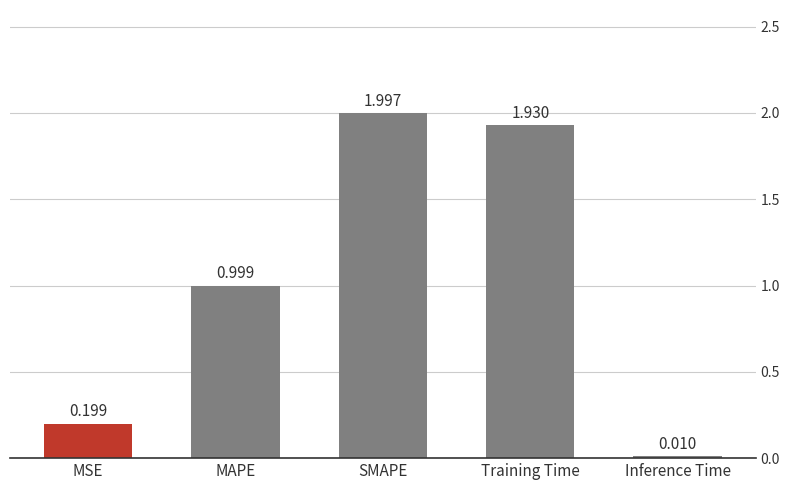

What is the difference between the values at SMAPE and MAPE?

1.0